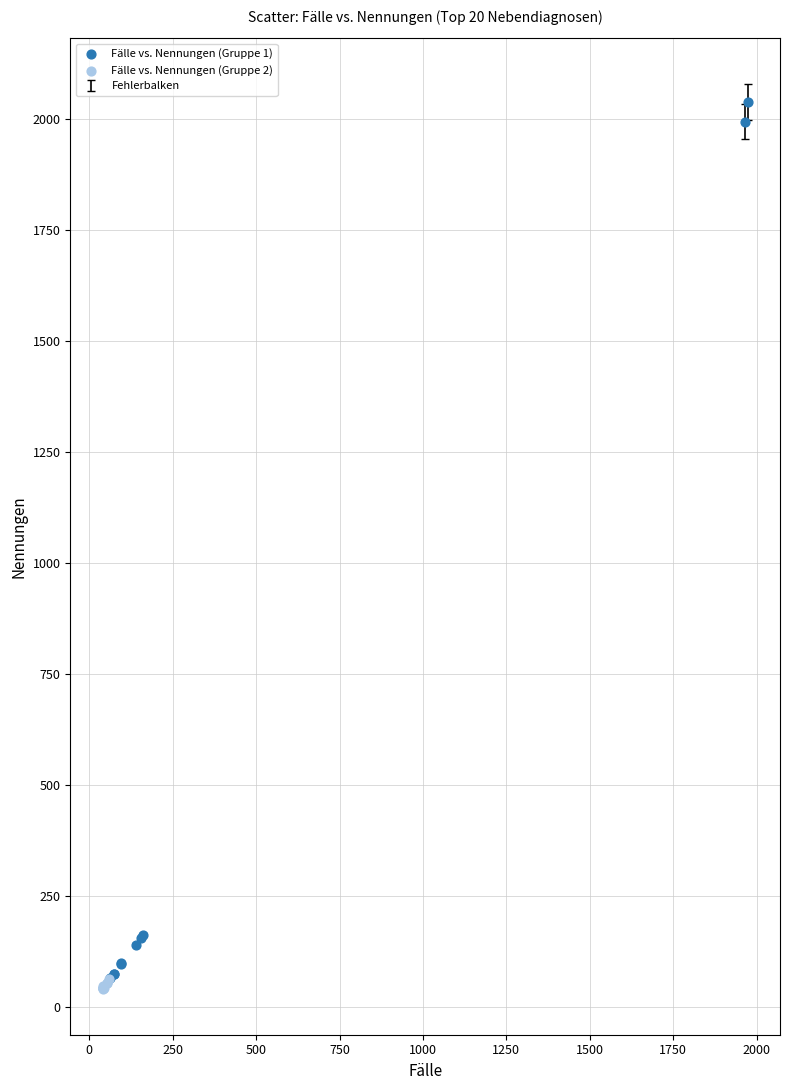

Which series reaches the maximum Y coordinate?

Fälle vs. Nennungen (Gruppe 1)